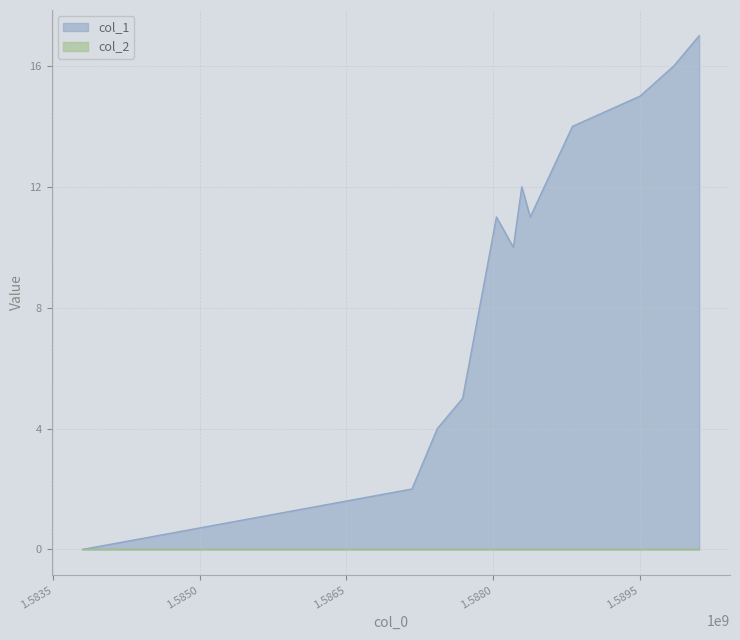

Where is the first local minimum?

1588206848